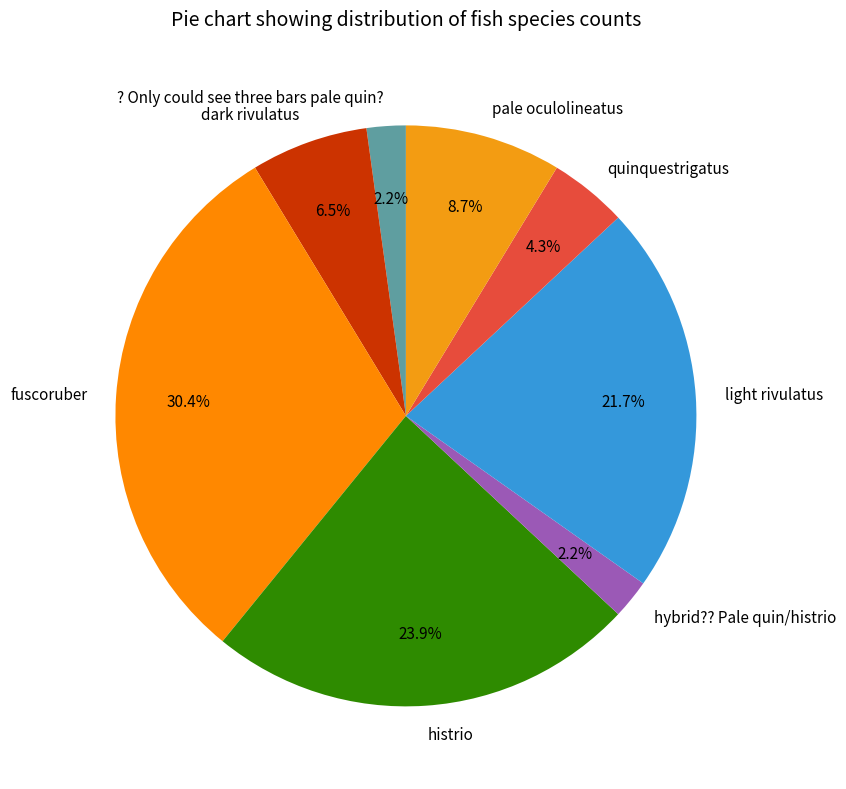

Which has a higher value, light rivulatus or dark rivulatus?

light rivulatus